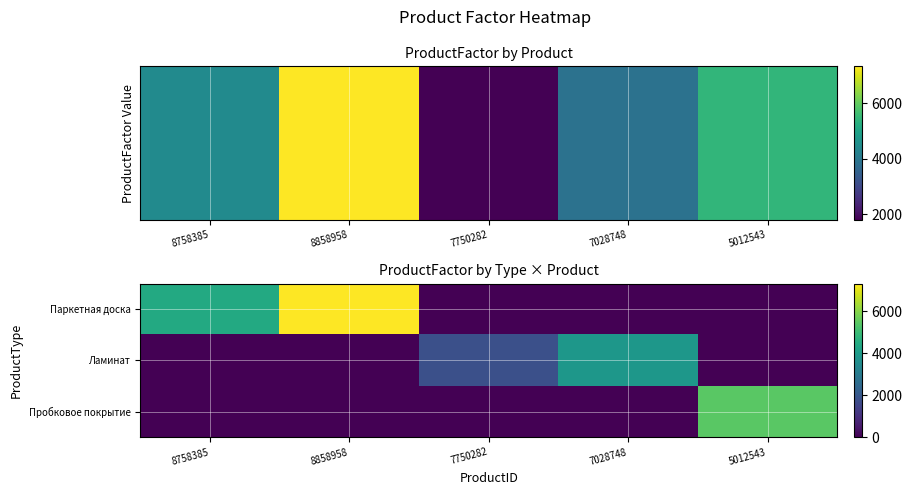

Rank the series at 5012543 from highest to lowest value.

Пробковое покрытие, Паркетная доска, Ламинат